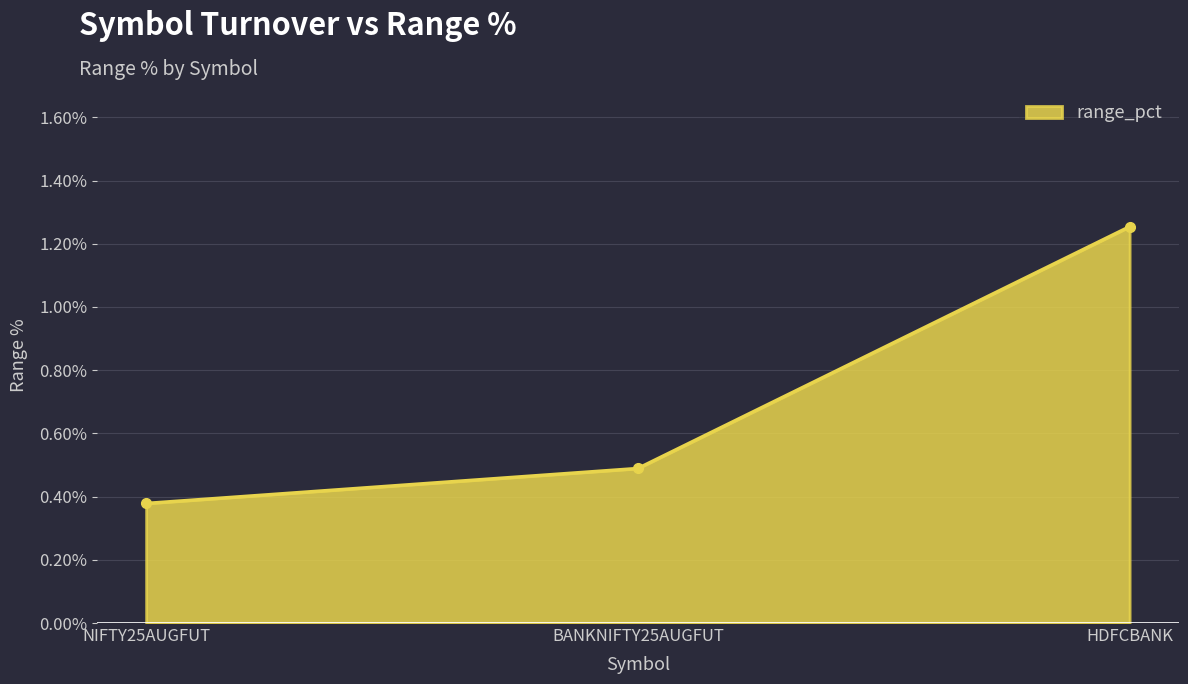

What position from the left is NIFTY25AUGFUT?

1